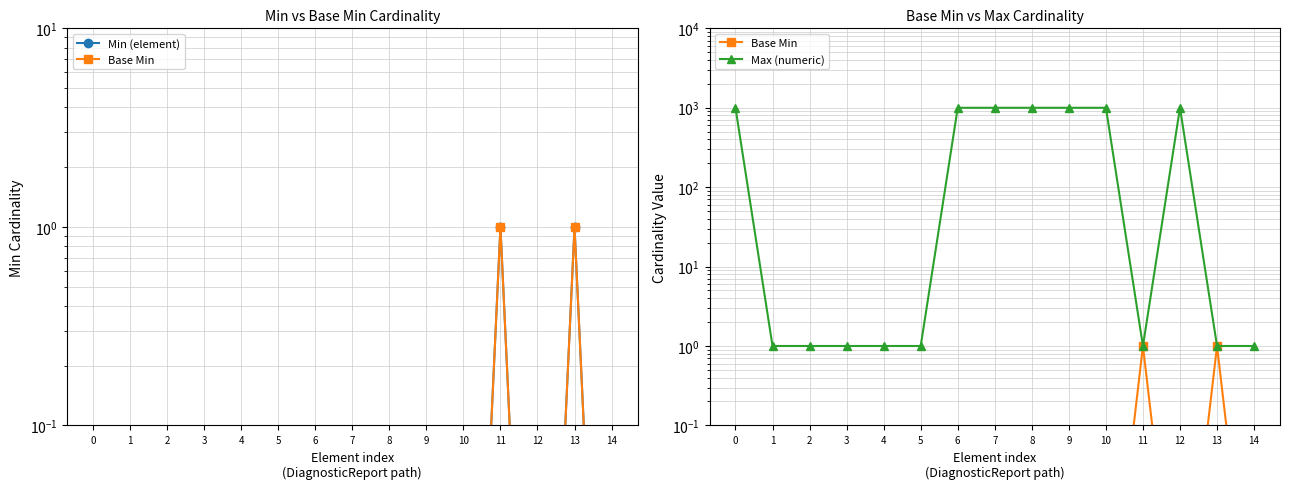

Reading left to right, list all the values displayed in this chart.

Min (element): 0=0.0	1=0.0	2=0.0	3=0.0	4=0.0	5=0.0	6=0.0	7=0.0	8=0.0	9=0.0	10=0.0	11=1.0	12=0.0	13=1.0	14=0.0
Base Min: 0=0.0	1=0.0	2=0.0	3=0.0	4=0.0	5=0.0	6=0.0	7=0.0	8=0.0	9=0.0	10=0.0	11=1.0	12=0.0	13=1.0	14=0.0
Max (numeric): 0=999.0	1=1.0	2=1.0	3=1.0	4=1.0	5=1.0	6=999.0	7=999.0	8=999.0	9=999.0	10=999.0	11=1.0	12=999.0	13=1.0	14=1.0